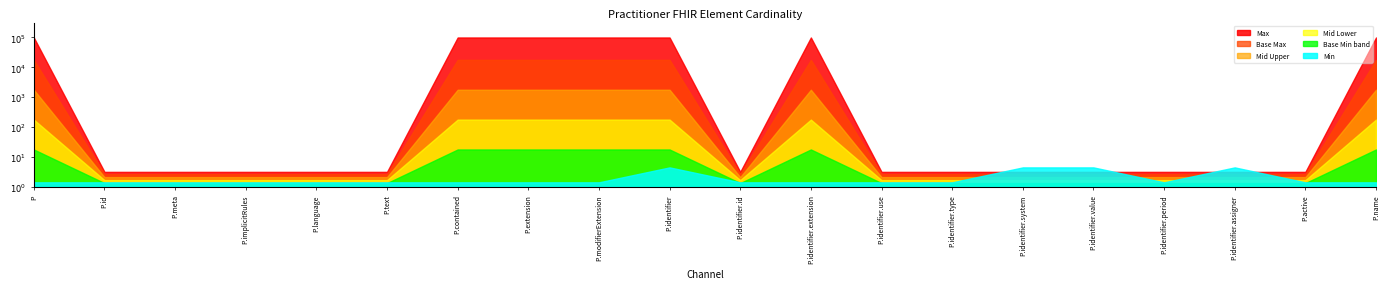

True or false: Base Max_numeric and Max_numeric intersect in this chart.

False